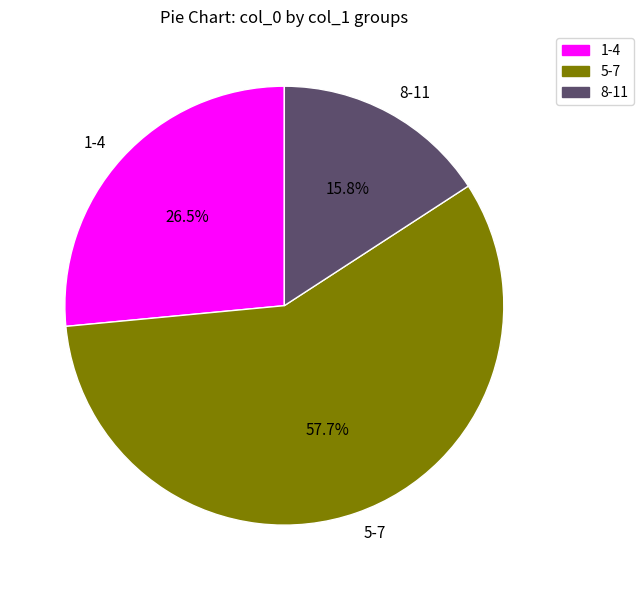

Count the number of slices in the pie.

3